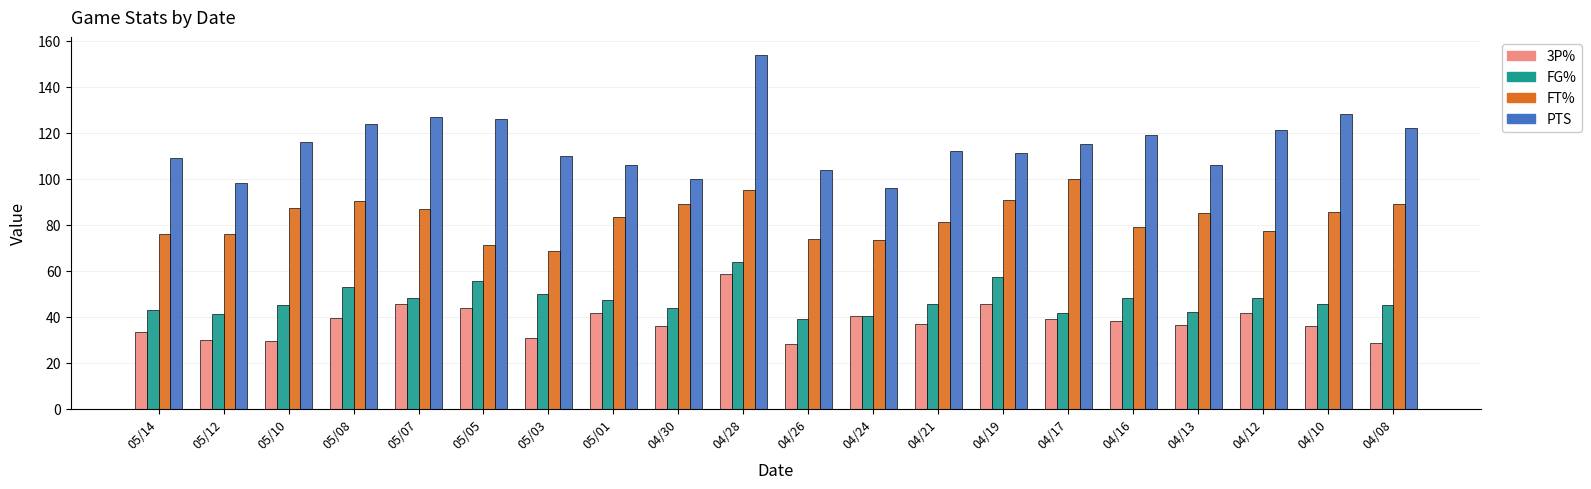

True or false: 3P% has a value of 30.0 at 05/12.

True